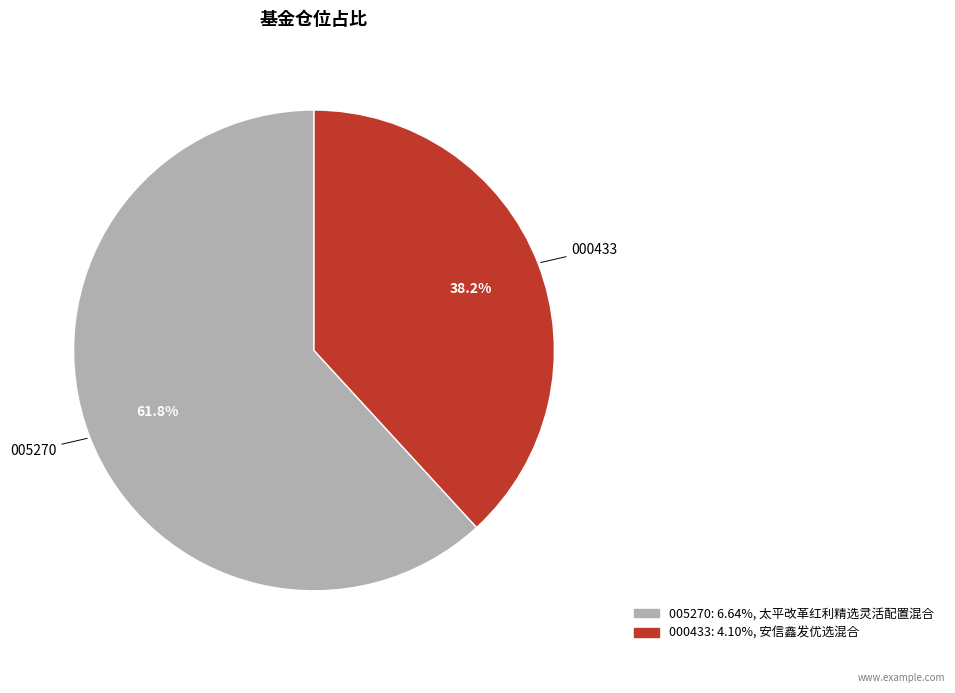

Is there a majority slice in this chart?

Yes